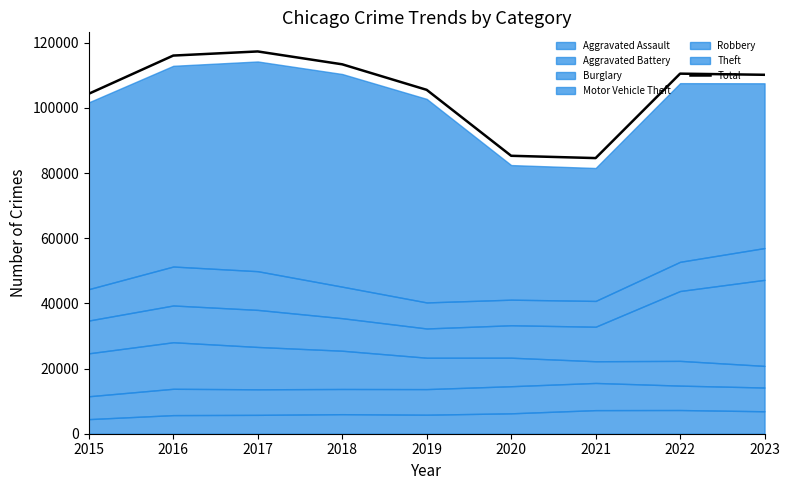

At which label is the value closest to 100992?

2015